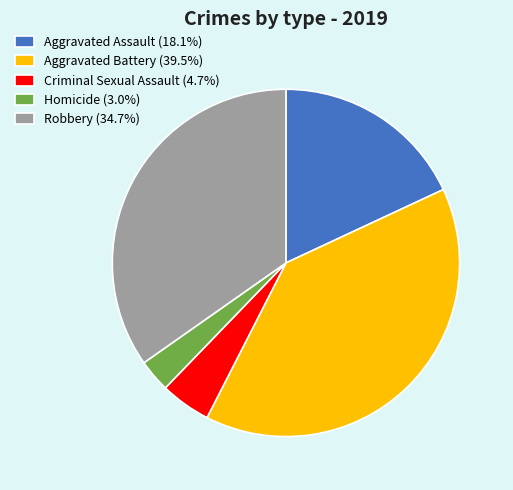

Which slice is the smallest?

Homicide